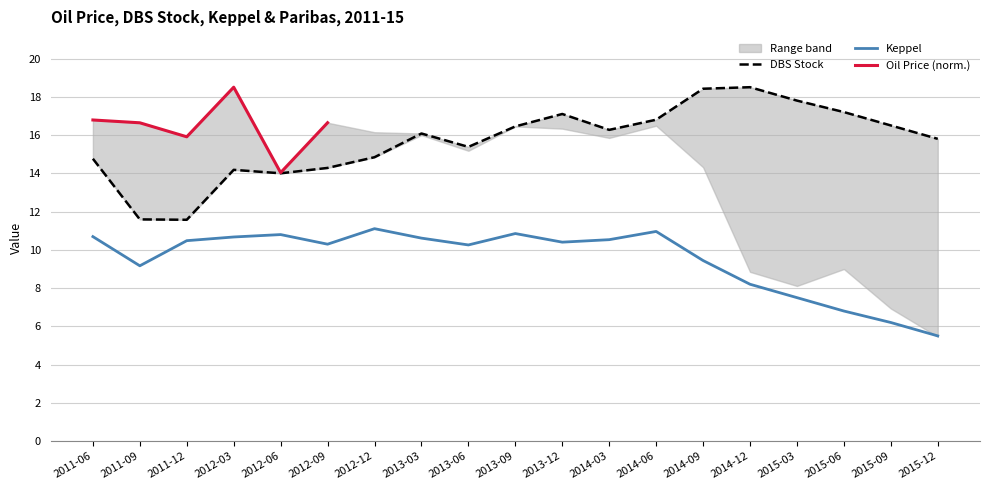

The DBS Stock series shows 16.5 at 2013-09. True or false?

True